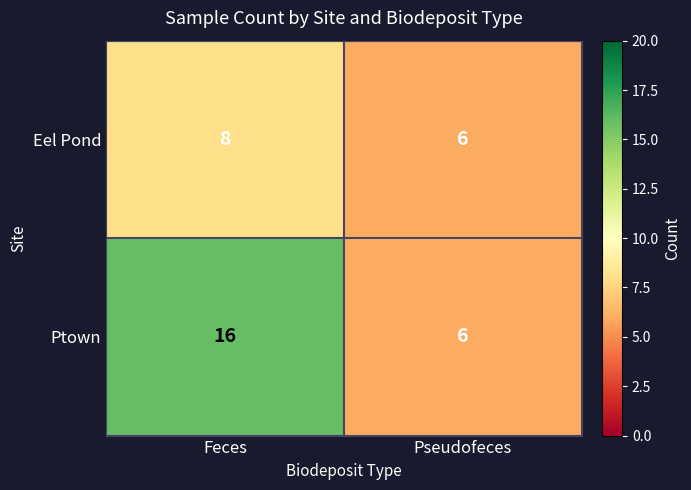

What is the sum of all Eel Pond values?

14